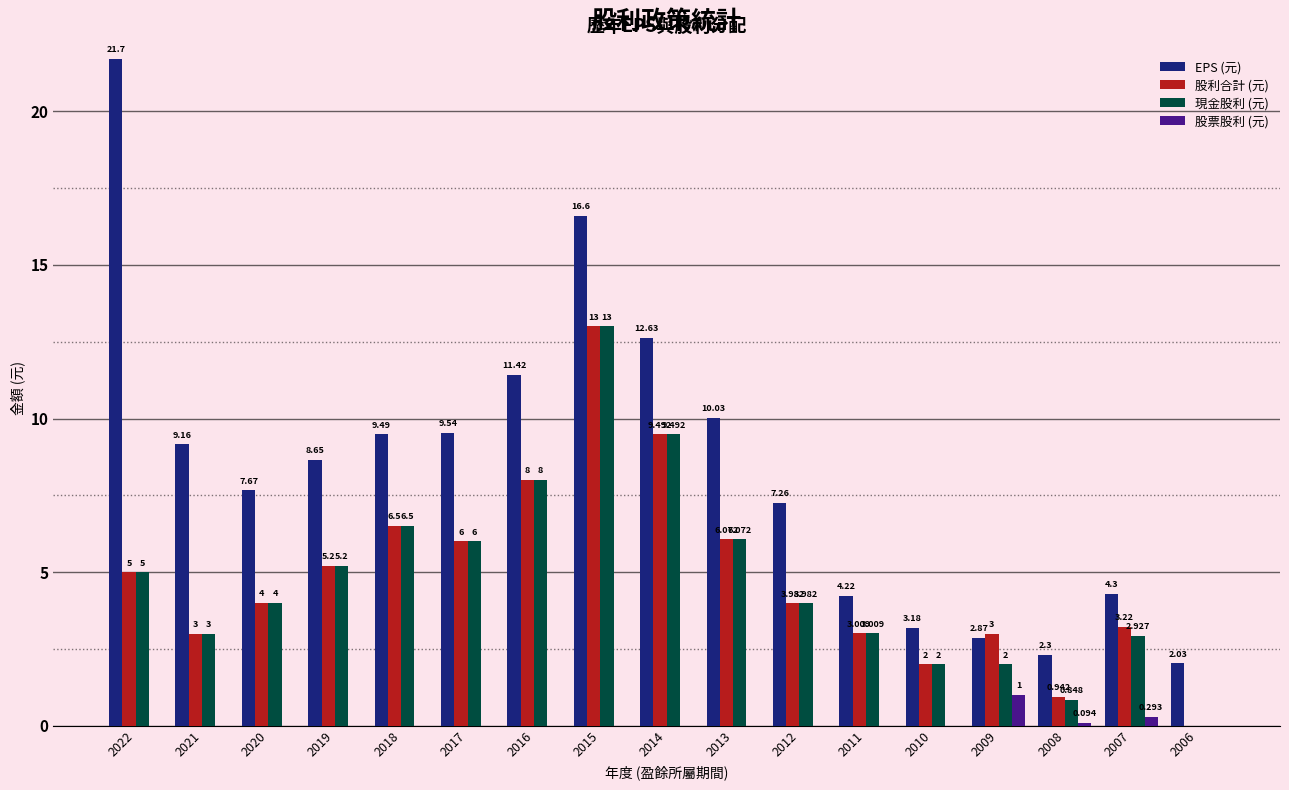

The 現金股利 (元) series shows 6.5 at 2018. True or false?

True